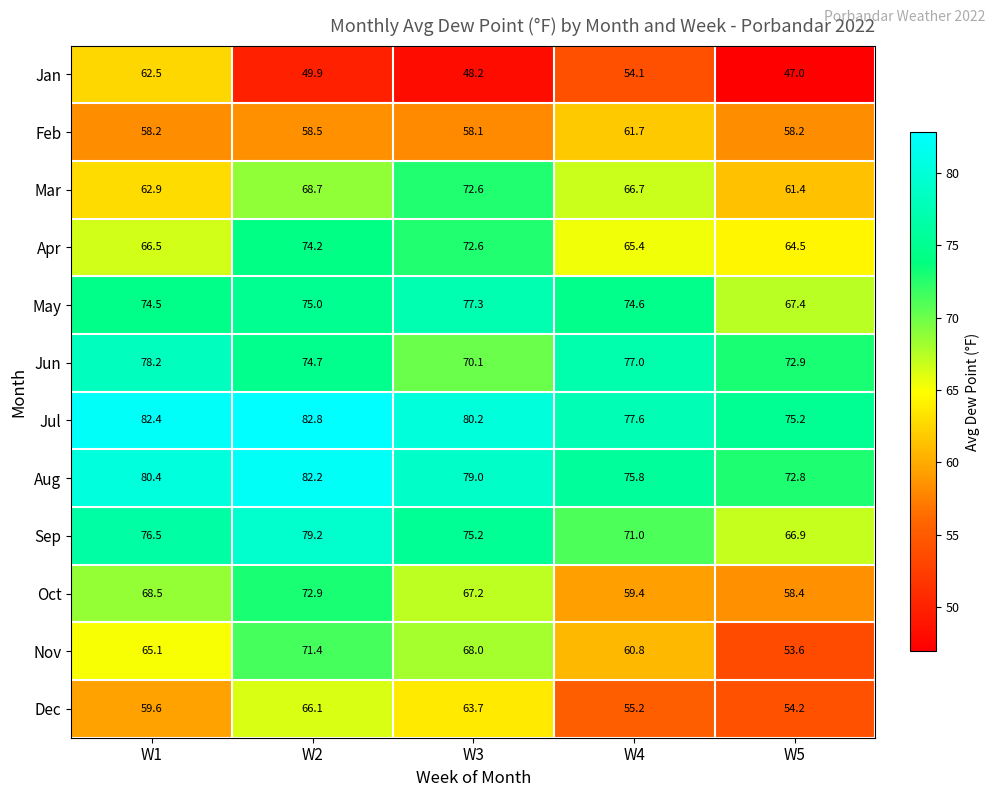

At W4, list the series in order from smallest to largest.

Jan, Dec, Oct, Nov, Feb, Apr, Mar, Sep, May, Aug, Jun, Jul